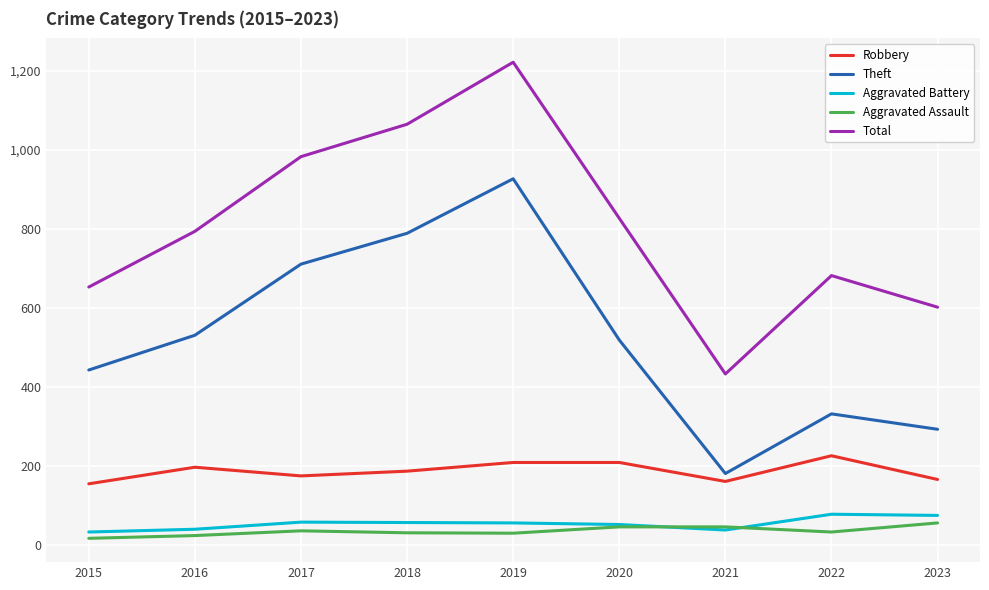

Which series has the widest spread of values?

Total